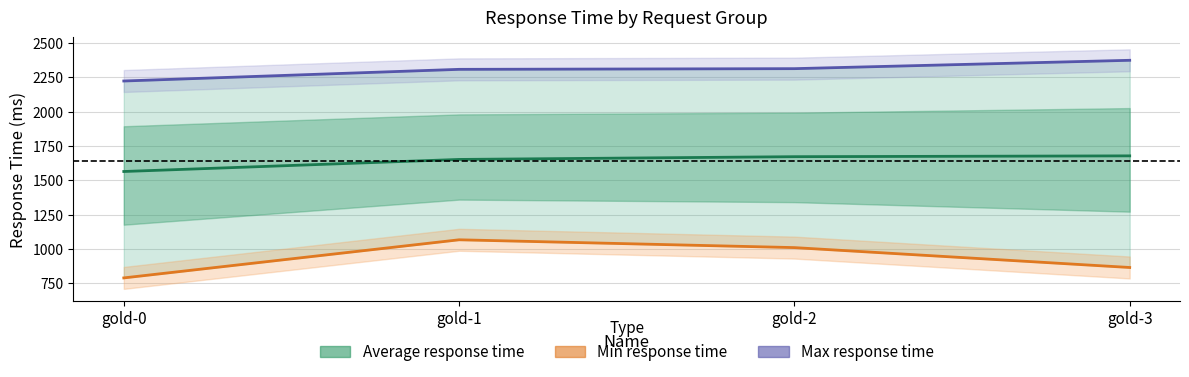

Is it true that Min response time equals 864 at gold-3?

True